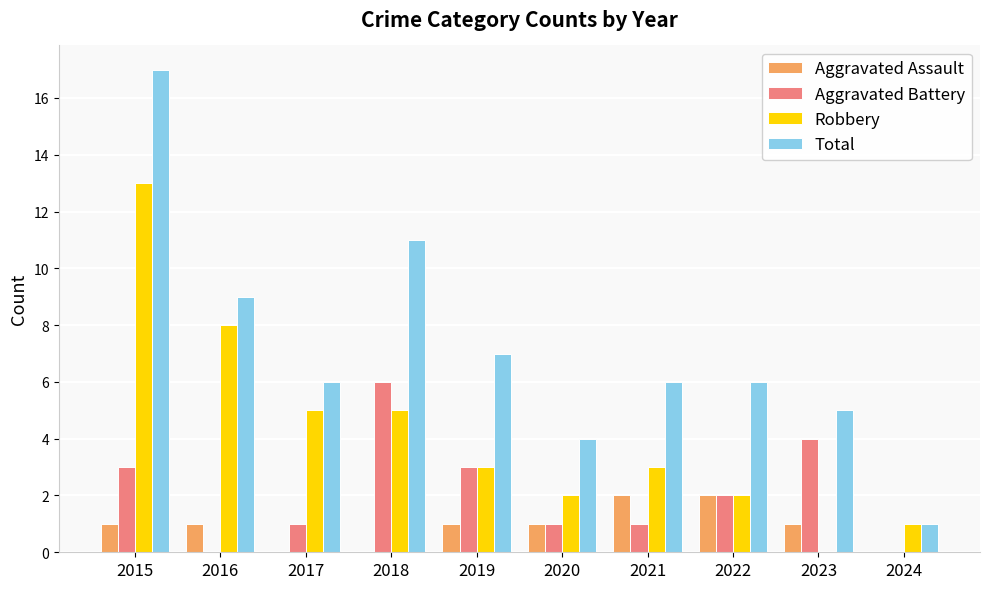

What is the spread (max minus min) of values at 2015?

16